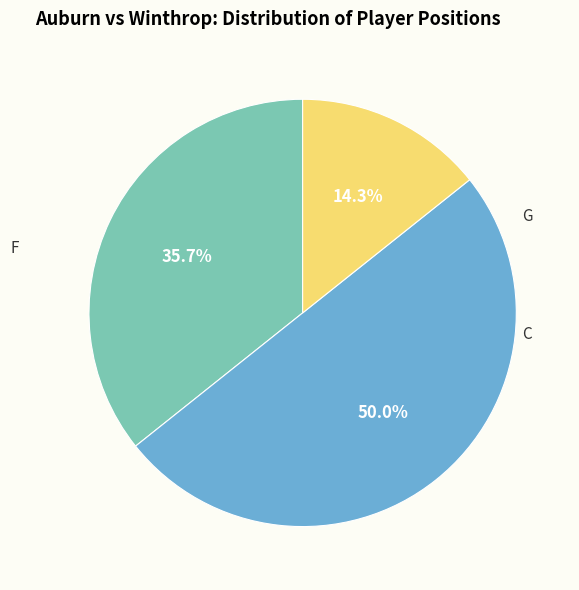

Approximately how many times larger is the value at F compared to G?

0.7